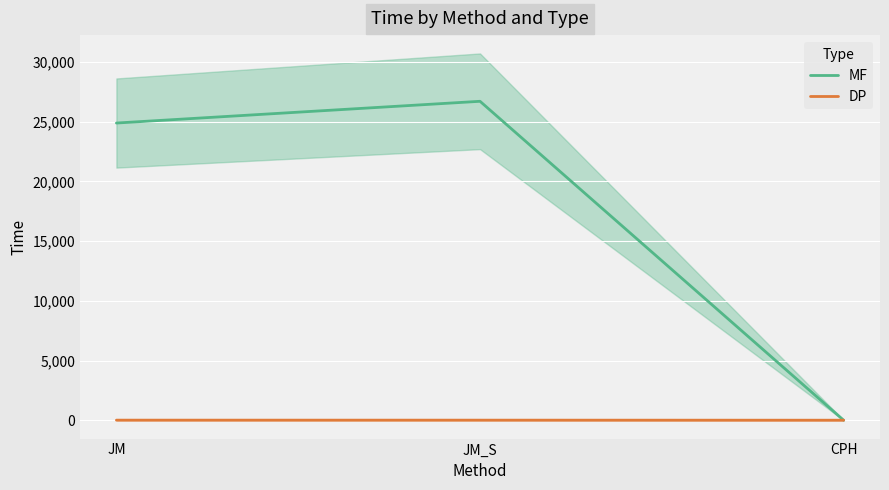

Which category has the lowest value in the DP series?

CPH